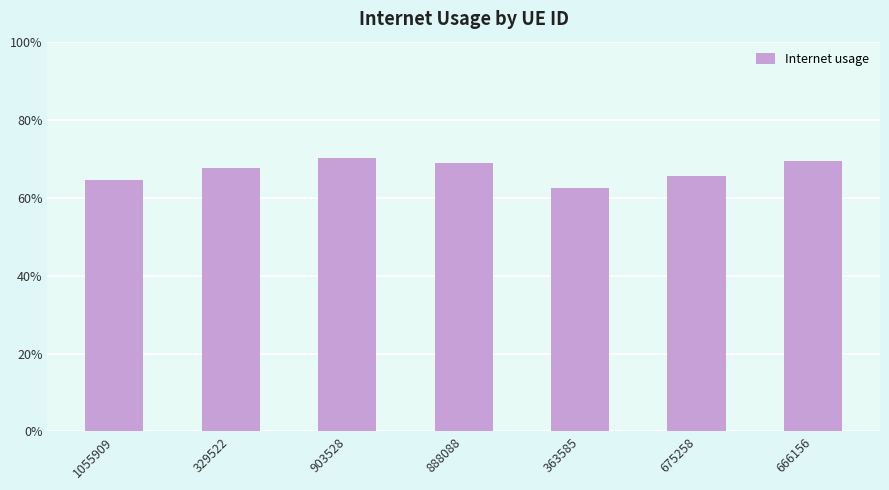

Does the chart contain any negative values?

No